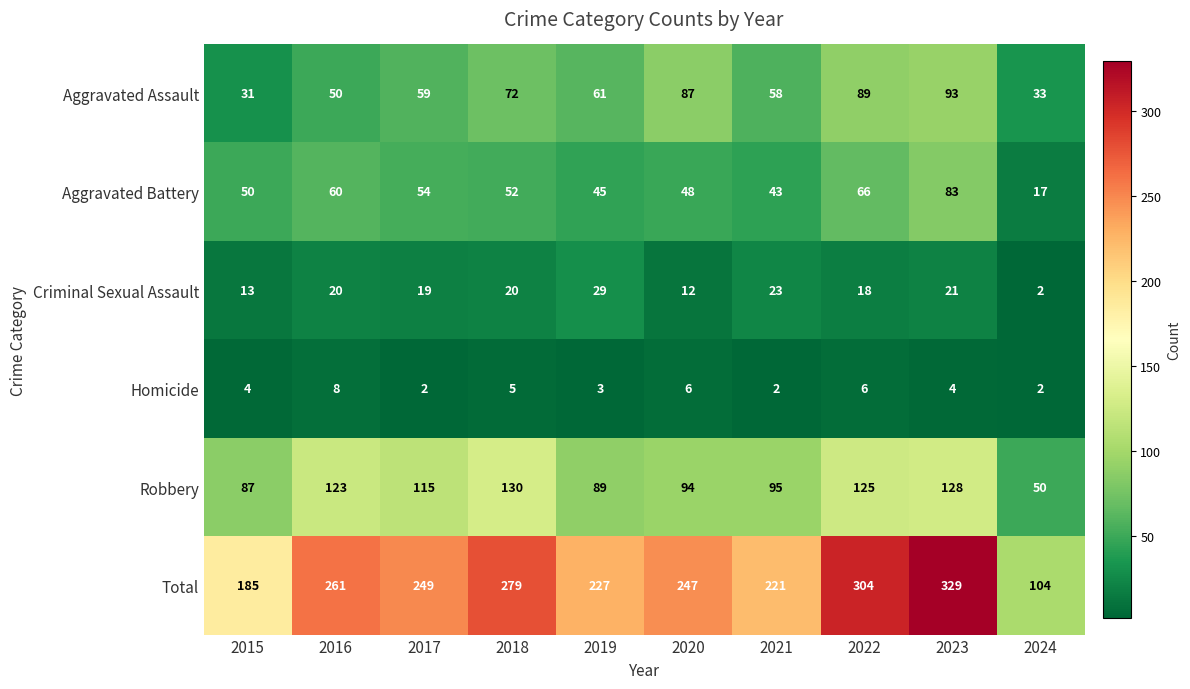

Which series has the widest spread of values?

Total